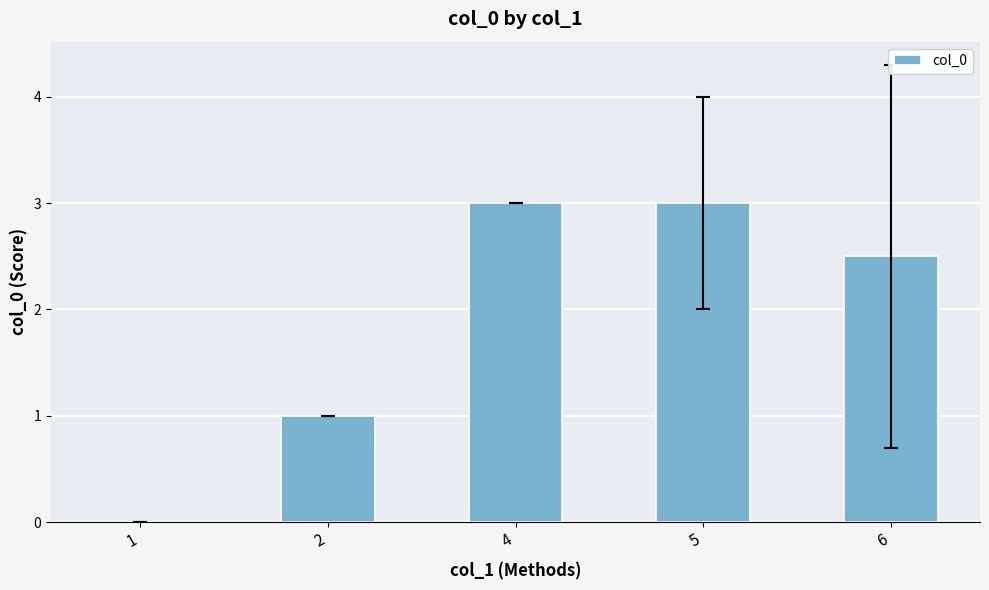

At which label does the data first exceed 2?

4